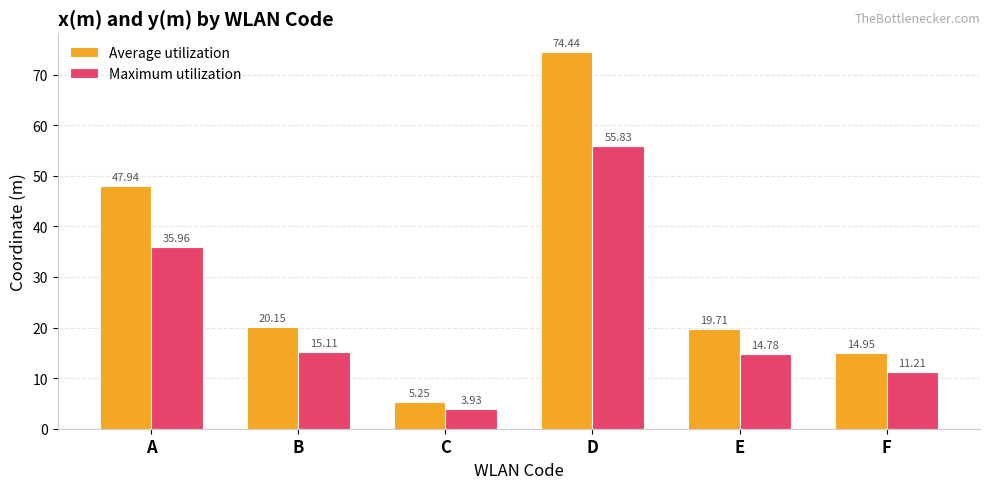

What is the sum of all Average utilization values?

182.4